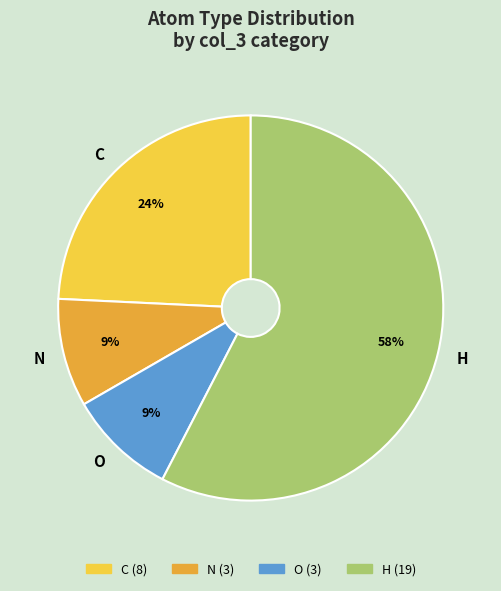

Combined, do O and C account for over 50%?

No